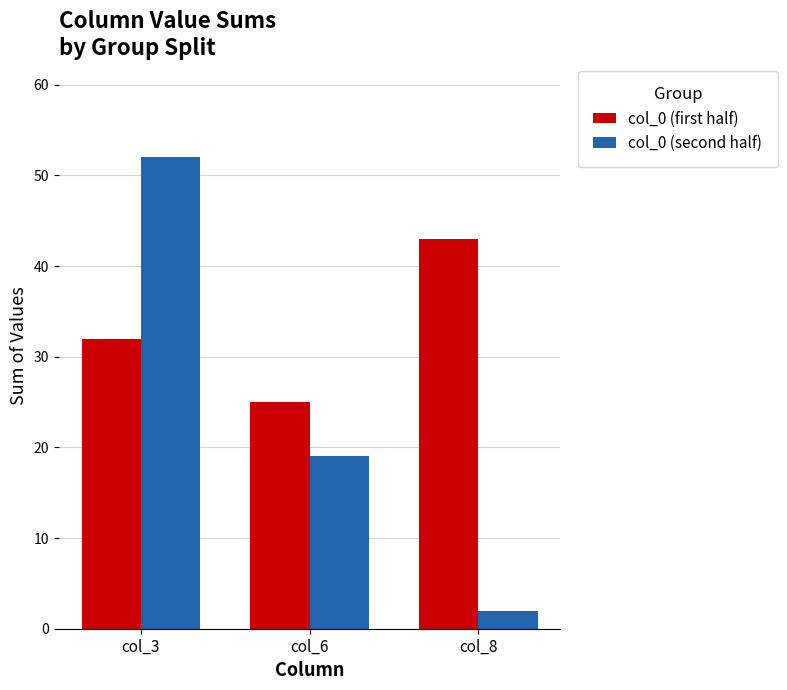

Rank the series by their average value, from highest to lowest.

col_0 (first half), col_0 (second half)